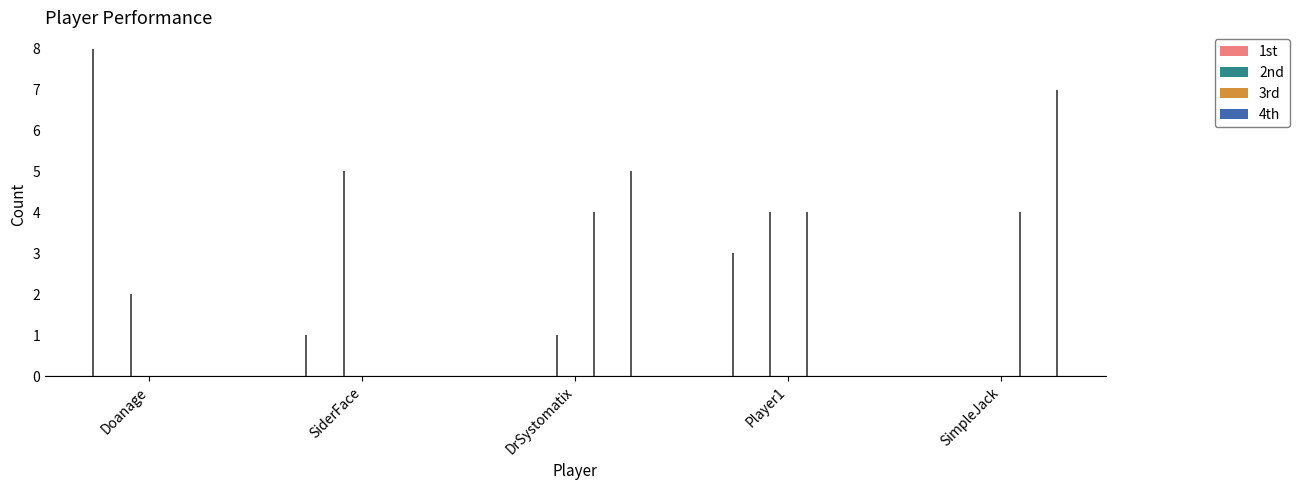

Which series contains the highest Y value?

1st